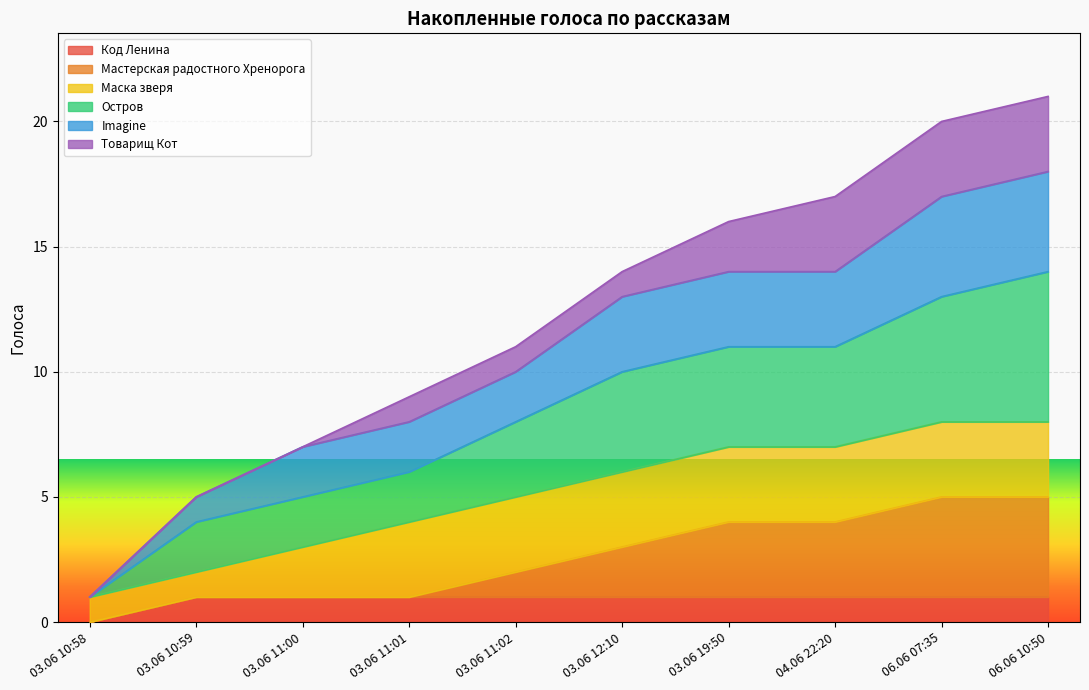

Is it true that Код Ленина equals 1 at 03.06 11:02?

True